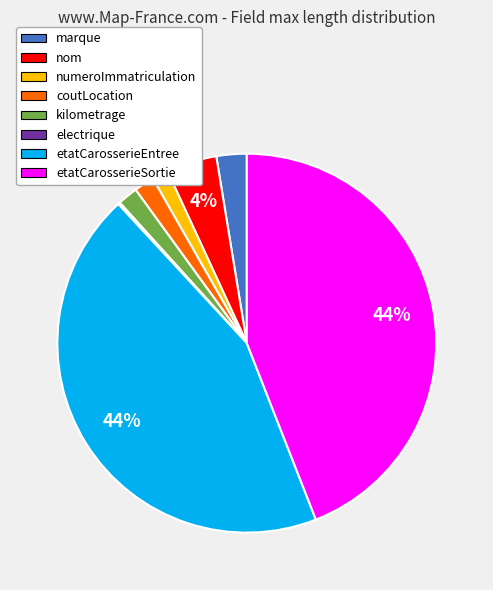

To the nearest percent, what is the difference between the numeroImmatriculation and etatCarosserieSortie slice percentages?

43%